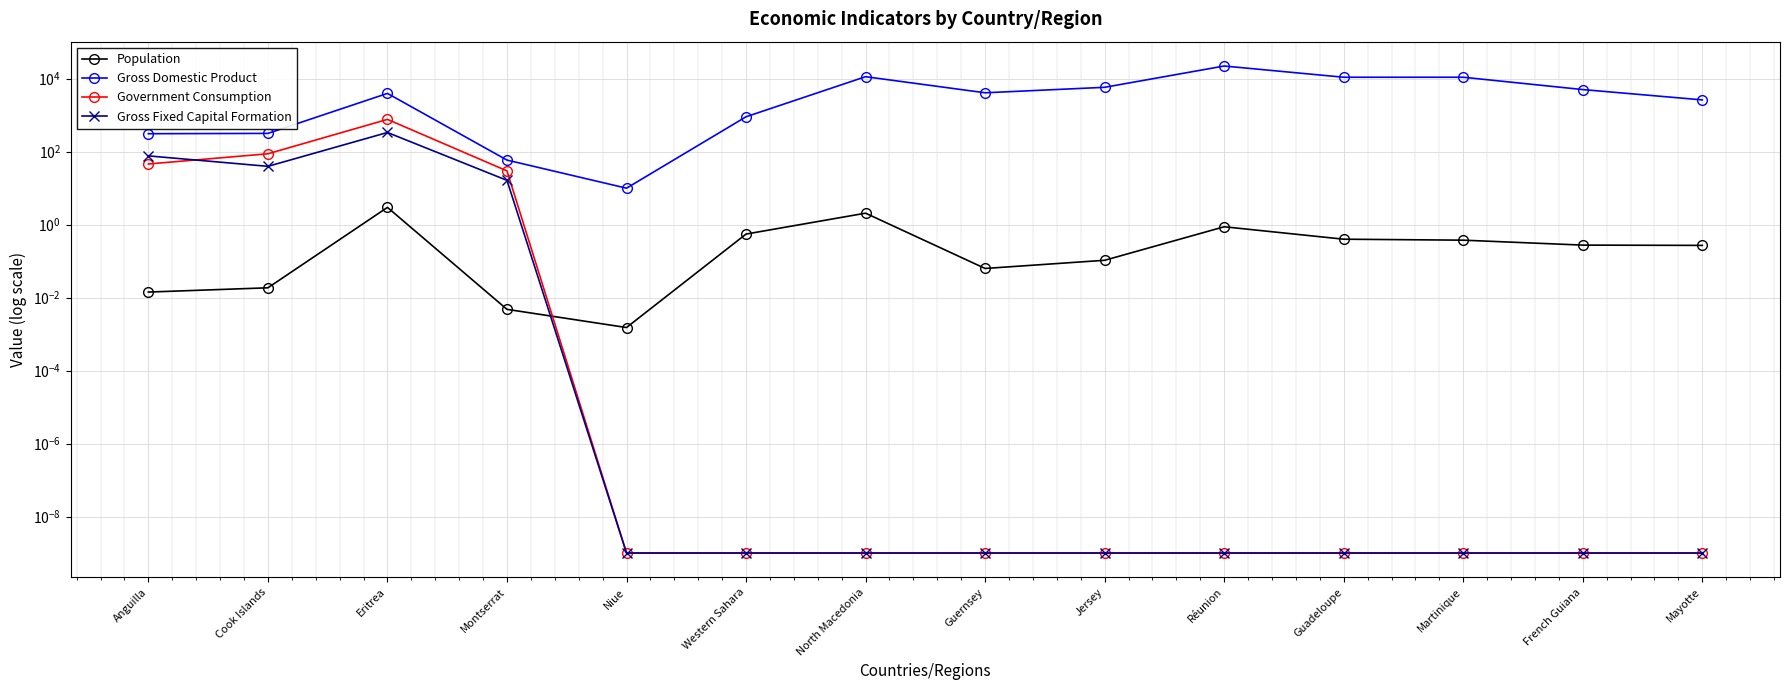

In Population, how many points are higher than both neighbors (excluding endpoints)?

3